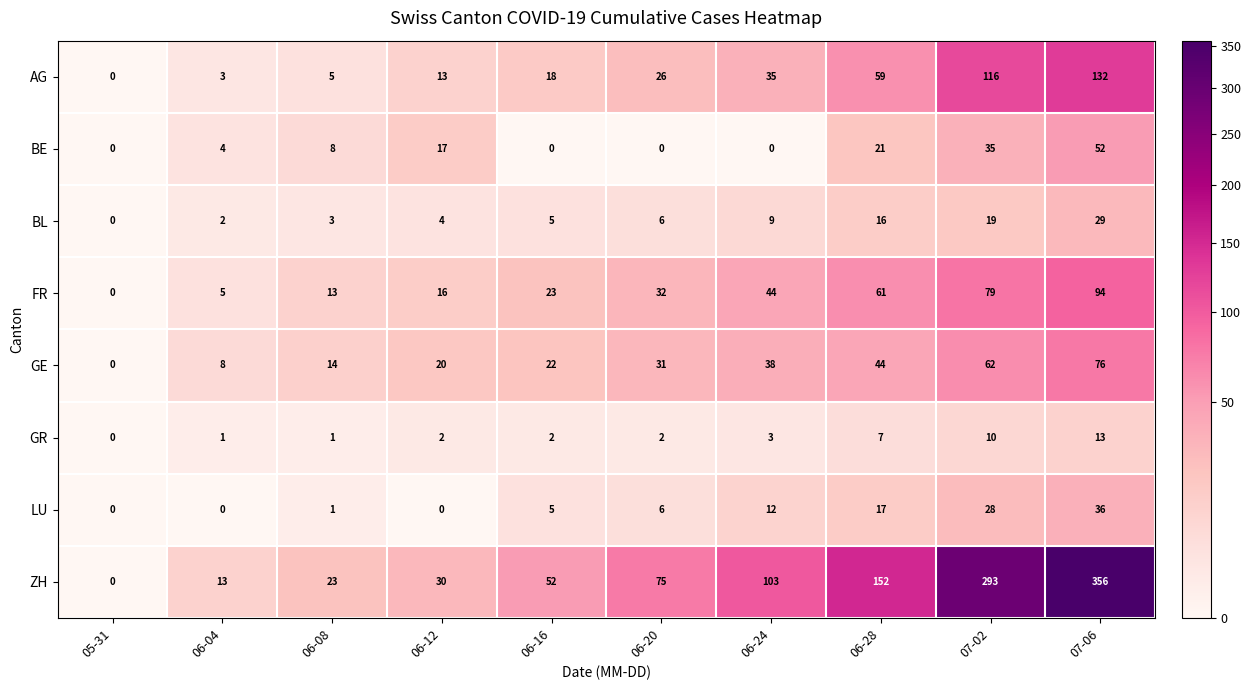

How many distinct data groups are displayed?

8